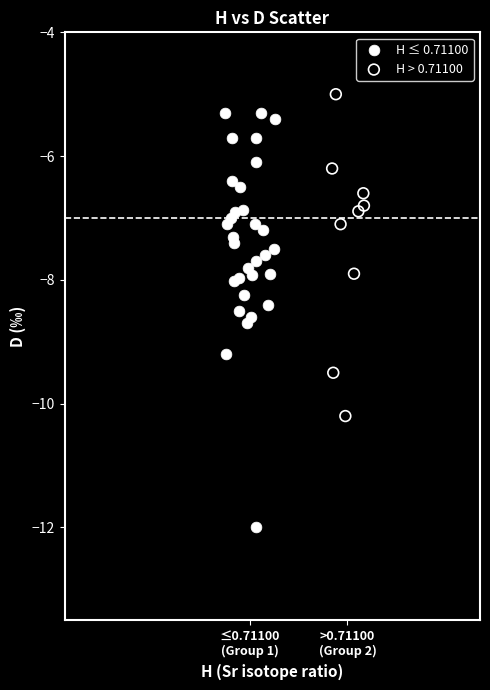

Which series reaches the minimum Y coordinate?

H ≤ 0.71100